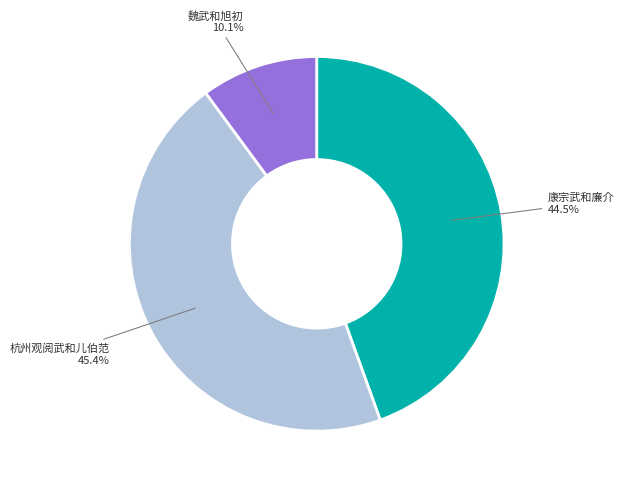

Is there a majority slice in this chart?

No